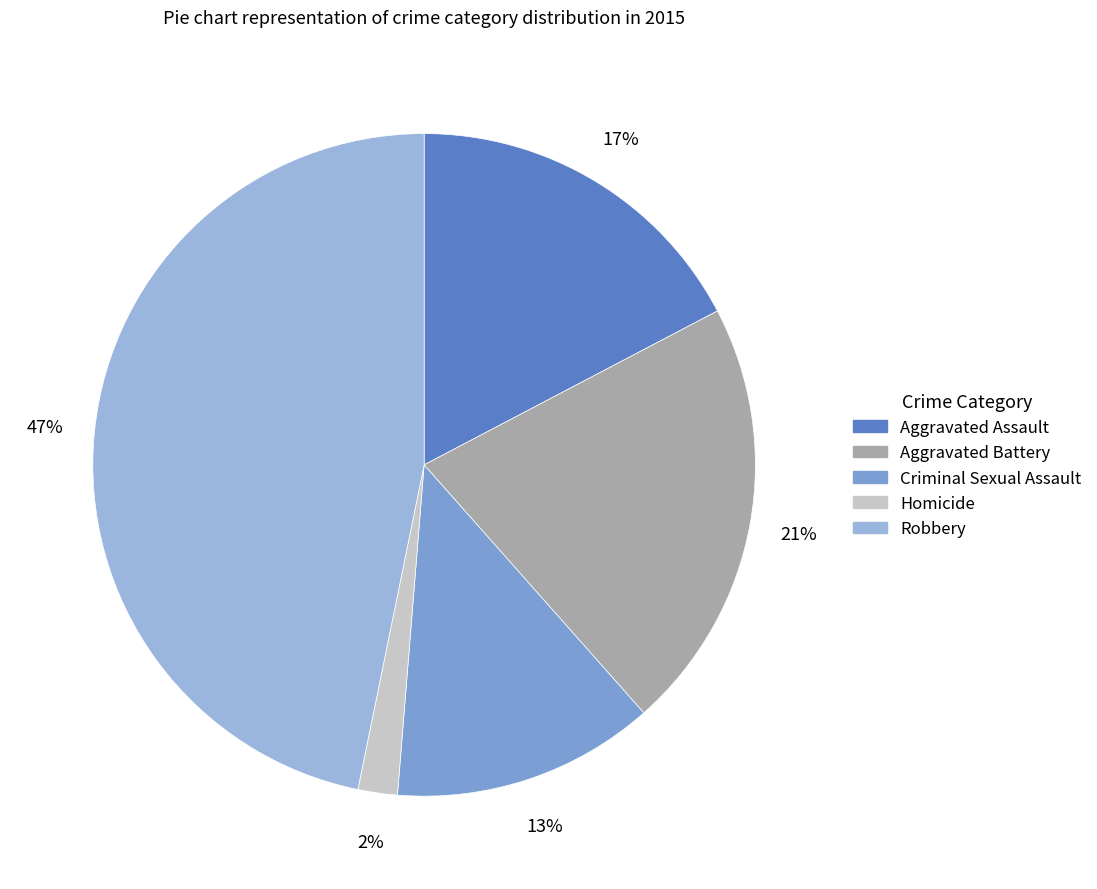

Does Aggravated Assault account for over 50% of the chart?

No